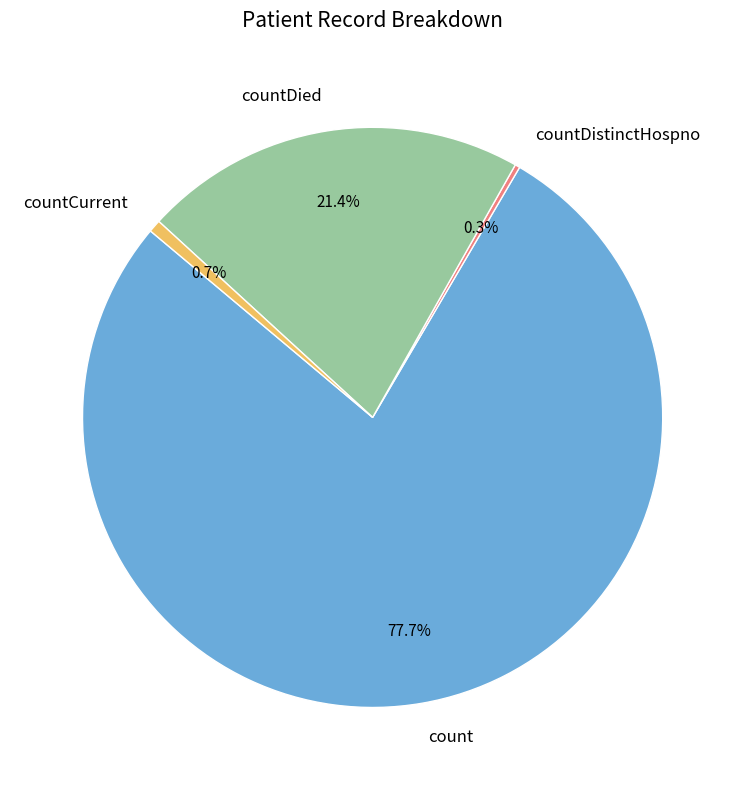

Which category has the biggest portion of the pie?

count